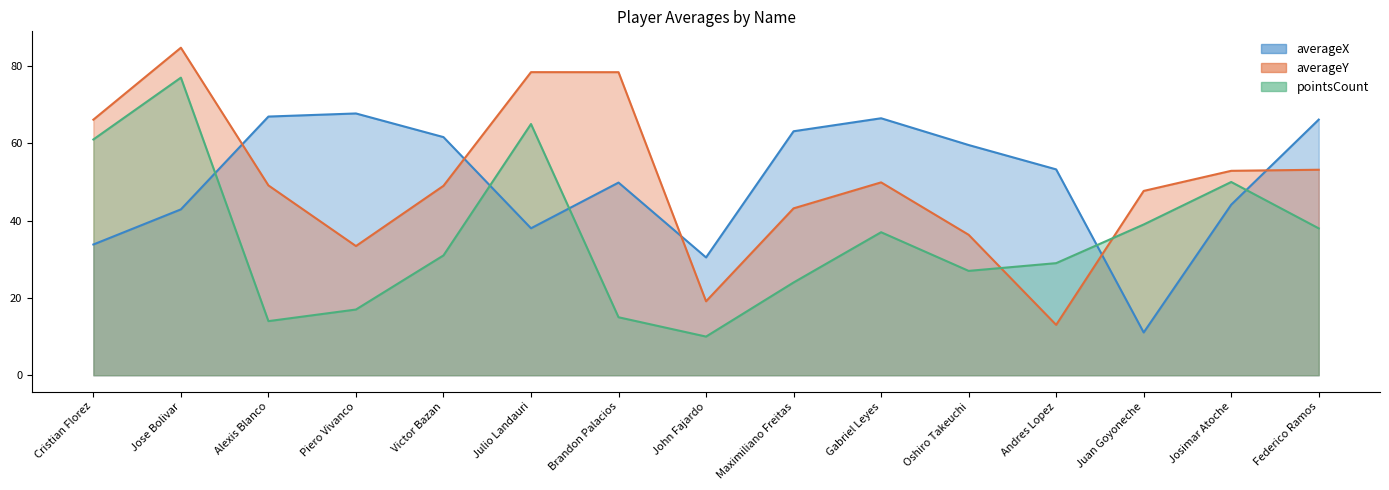

How many lines are shown in the chart?

3